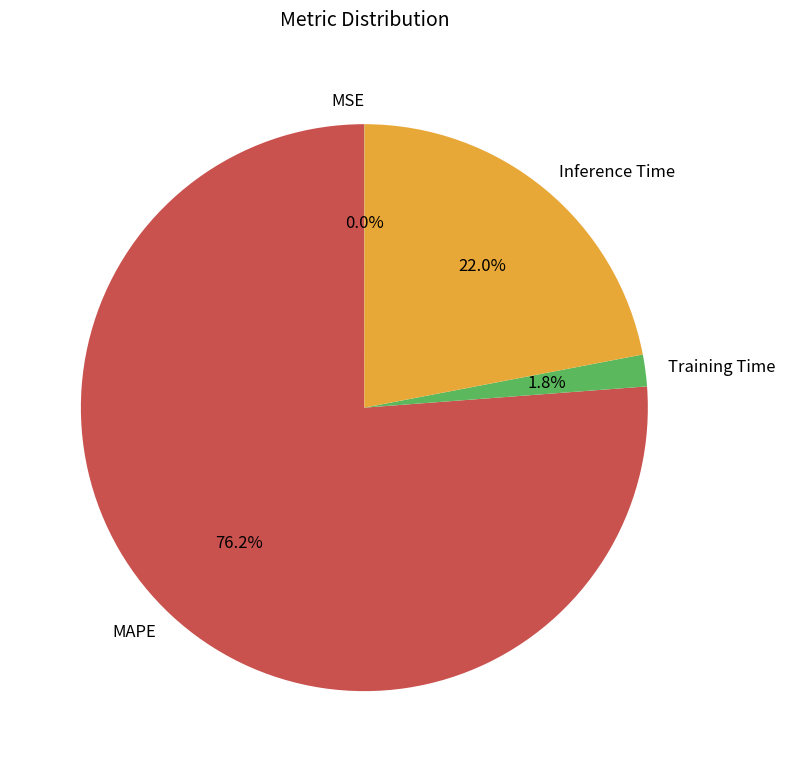

Is MAPE the majority of the pie?

Yes